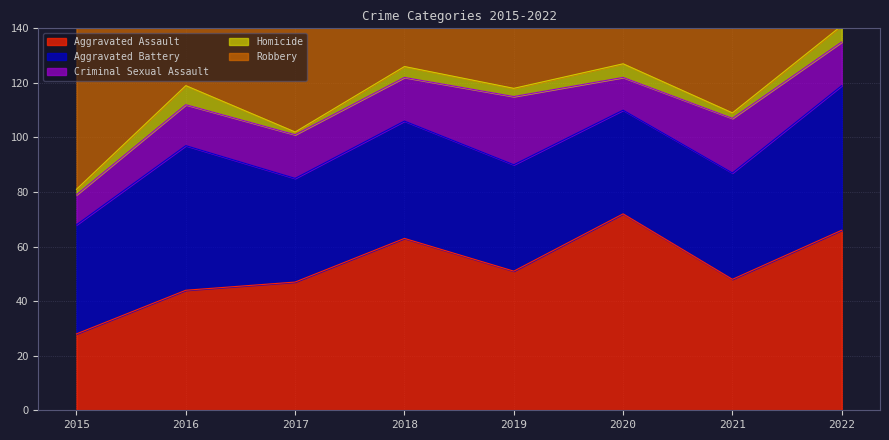

At which label does Homicide reach its peak?

2016